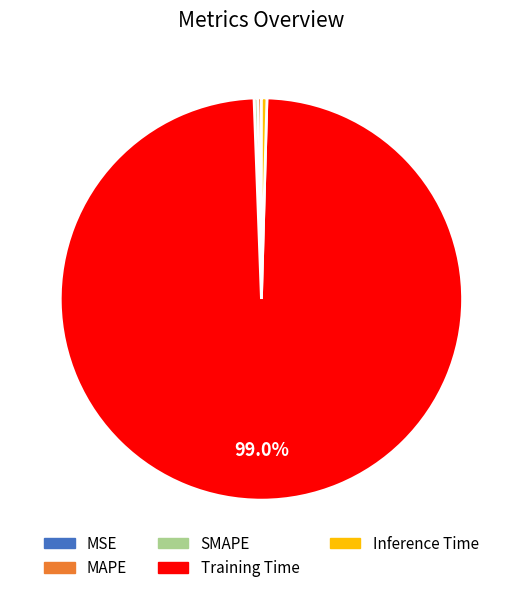

To the nearest percent, what is the combined percentage of Inference Time and MAPE?

1%